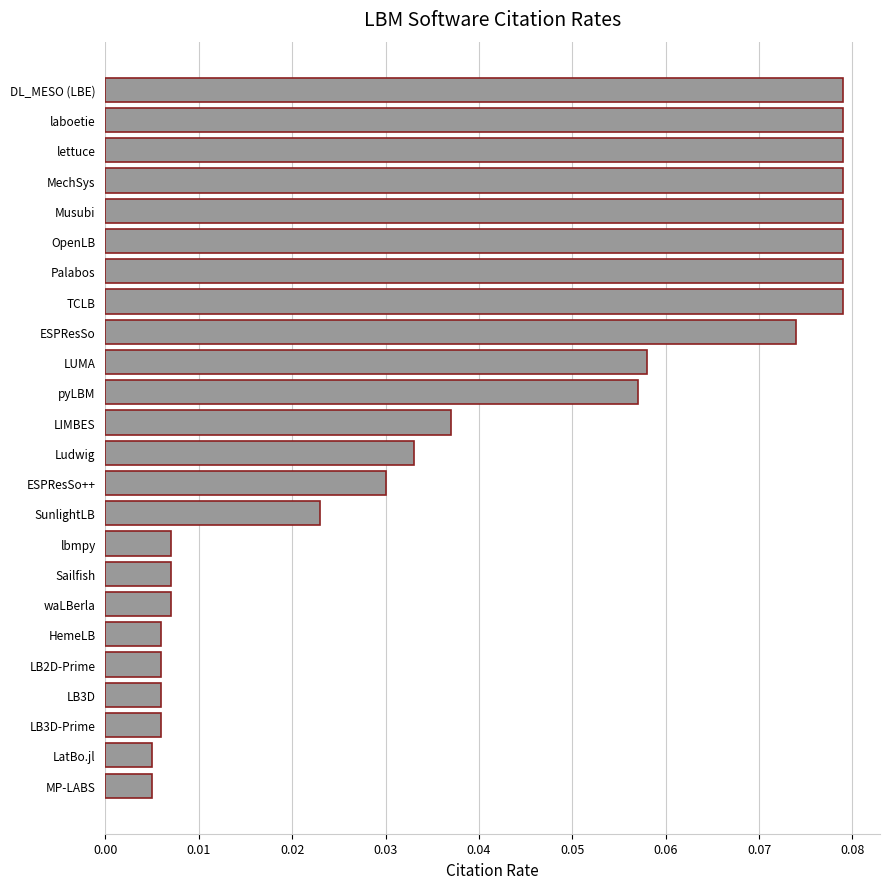

What position from the bottom is LUMA?

15